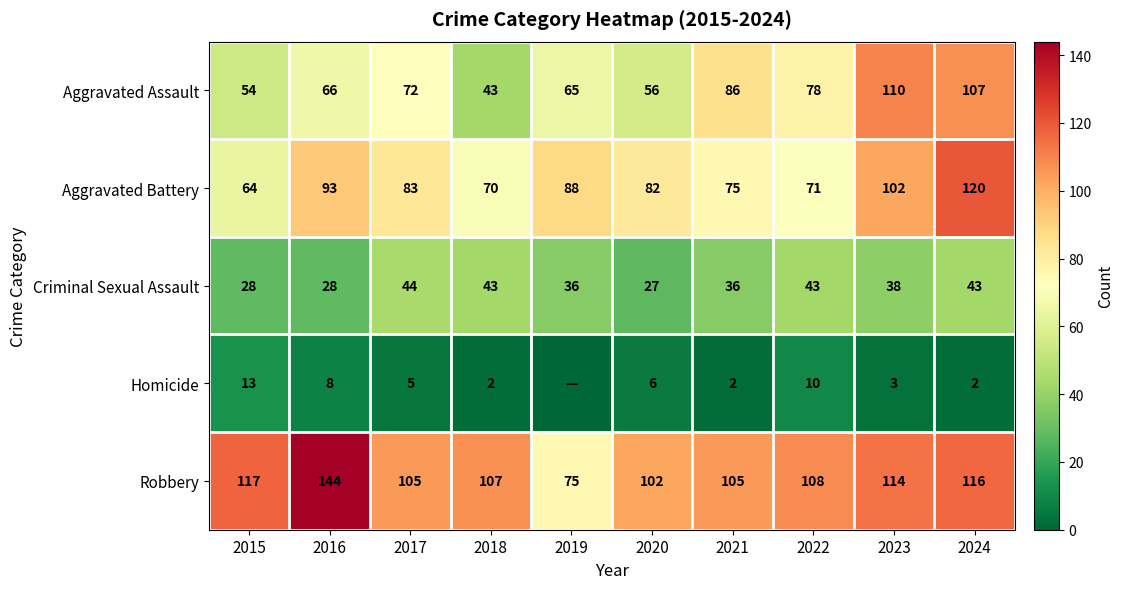

What is the maximum value for Criminal Sexual Assault?

44